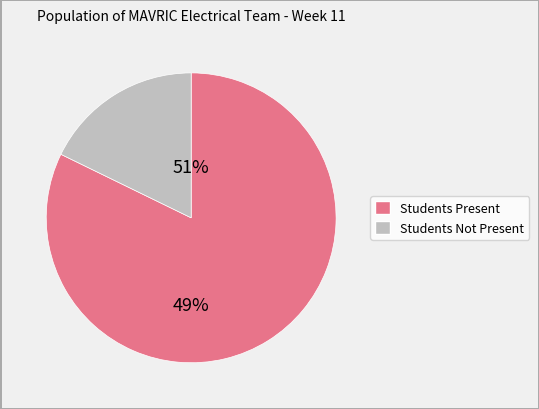

What is the total percentage of Students Not Present and Students Present?

100.0%